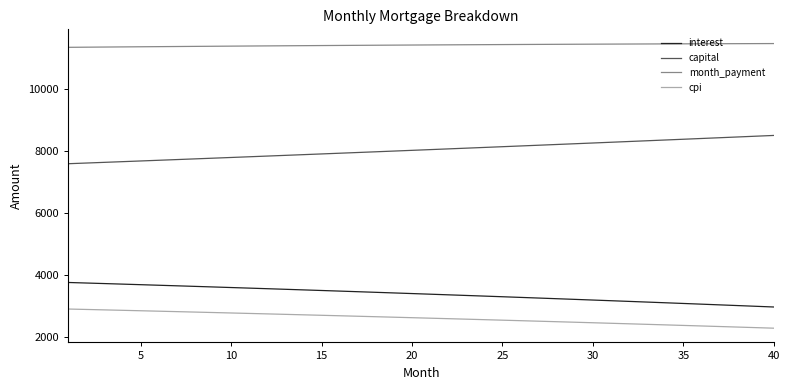

List the series in order of their peak value, highest first.

month_payment, capital, interest, cpi